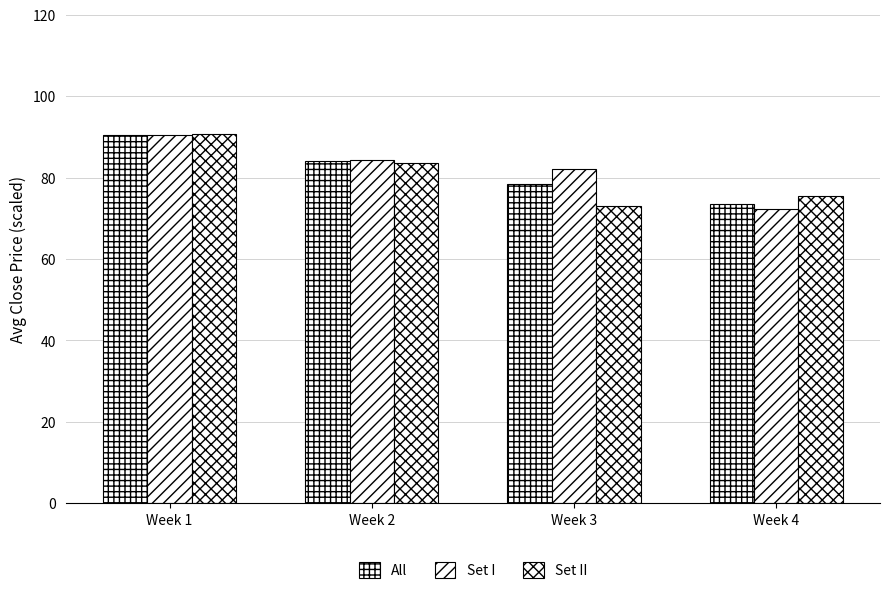

Does the chart contain any negative values?

No